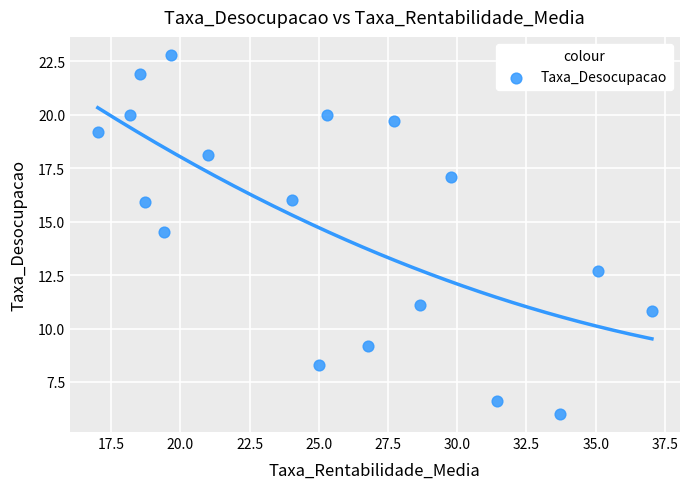

What is the range of X values (max minus min)?

20.0